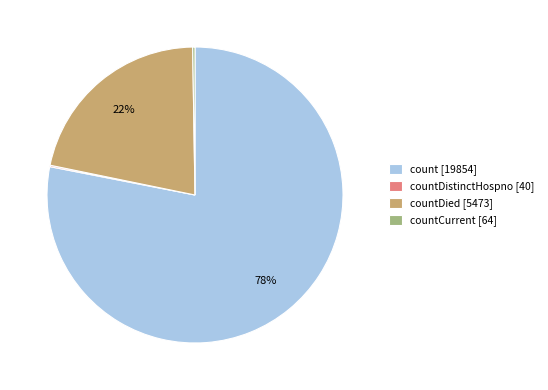

Does count [19854] account for over 50% of the chart?

Yes